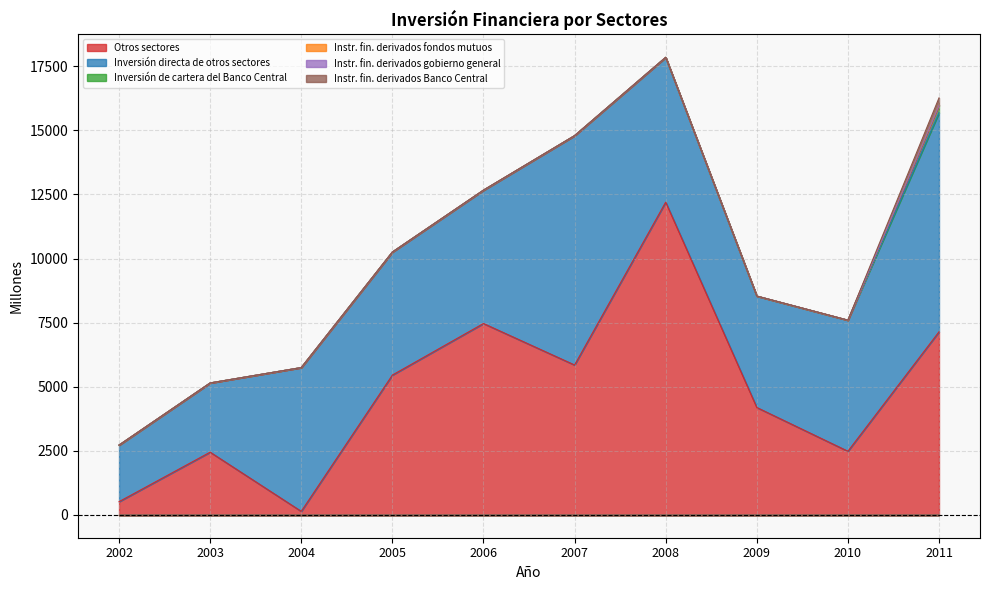

How many lines are shown in the chart?

6